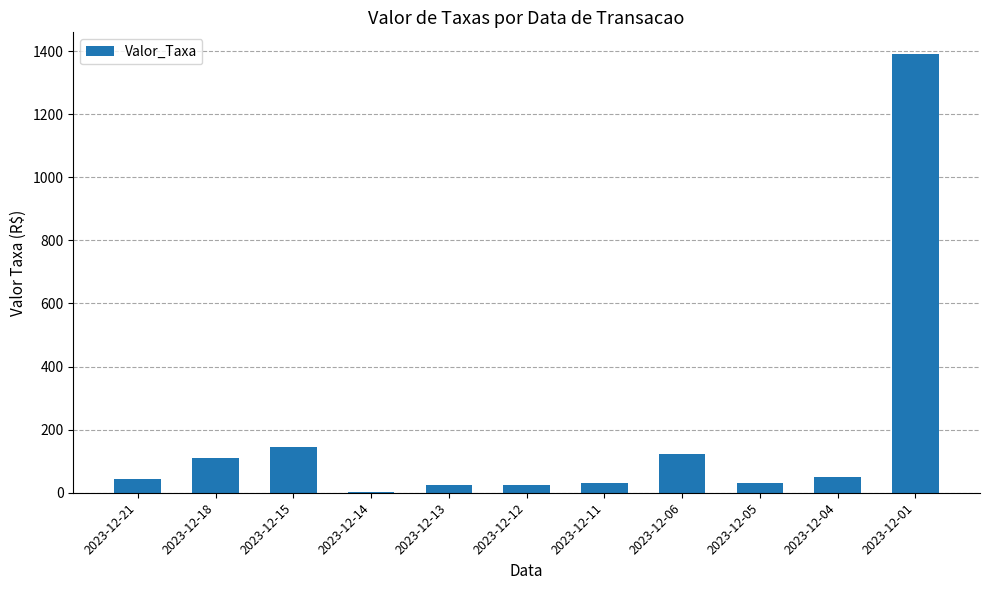

Count the number of categories in the chart.

11